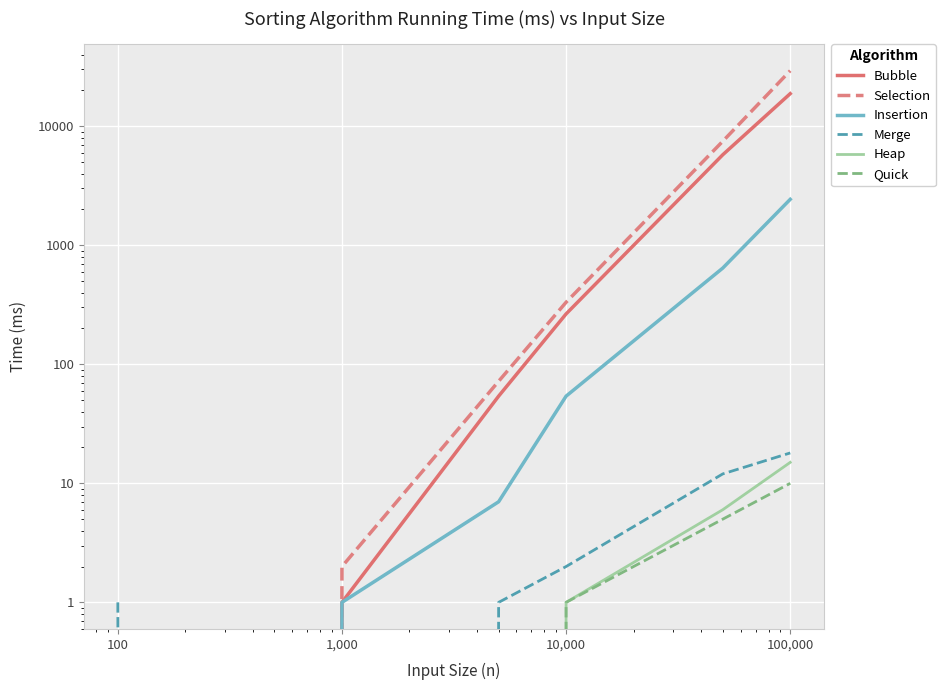

Reading right to left, transcribe all the data shown in this chart.

Bubble: 18772	5756	265	54	1	0
Selection: 29260	7475	332	72	2	0
Insertion: 2431	643	54	7	1	0
Merge: 18	12	2	1	0	1
Heap: 15	6	1	0	0	0
Quick: 10	5	1	0	0	0